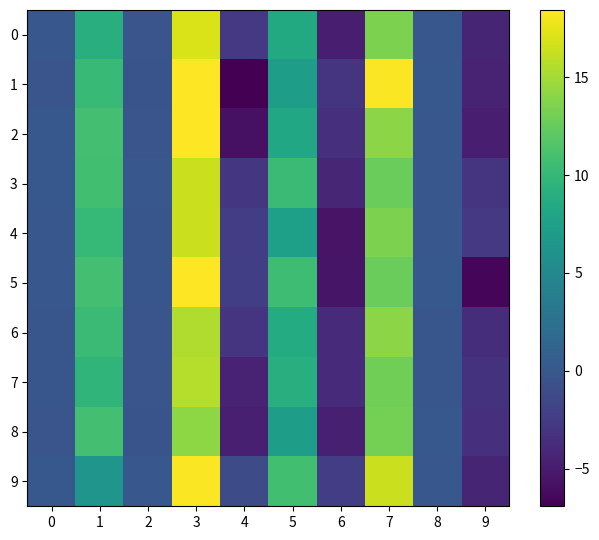

How many distinct data groups are displayed?

10